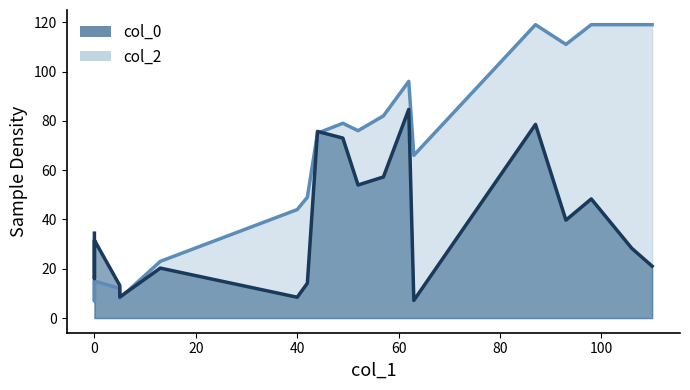

What are all the series names shown in the legend?

col_0, col_2